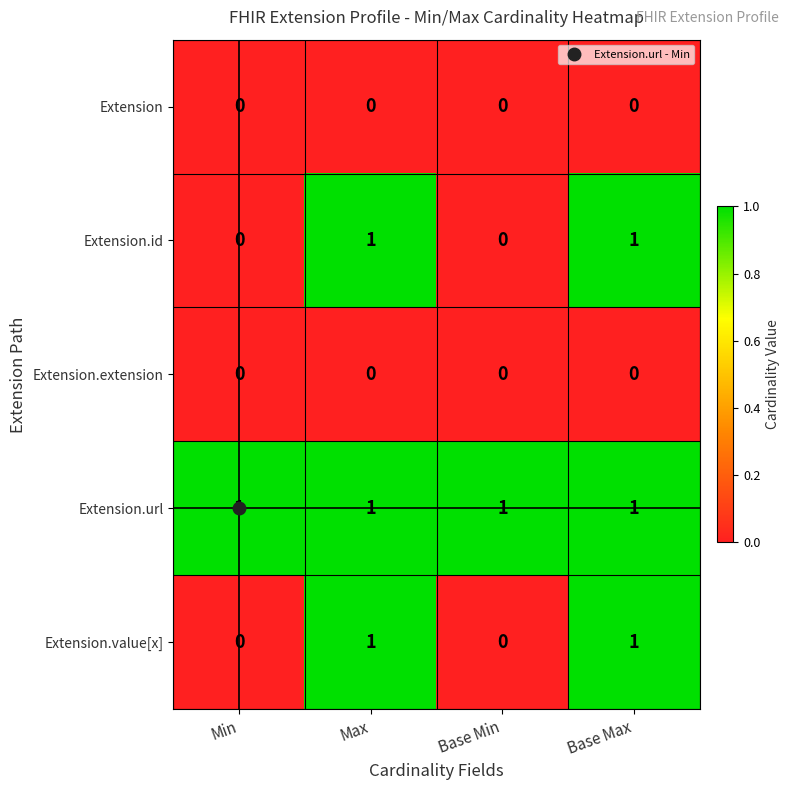

At how many categories does at least one series exceed 0?

4